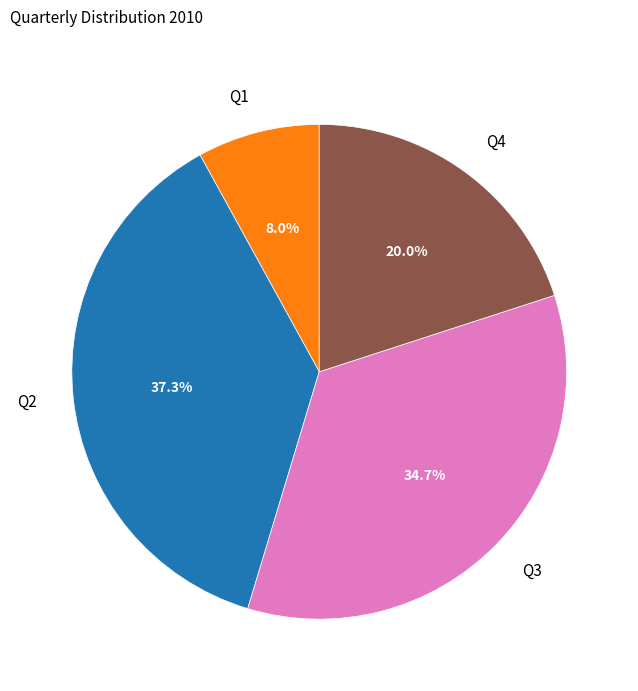

To the nearest percent, what is the difference between the Q3 and Q4 slice percentages?

15%